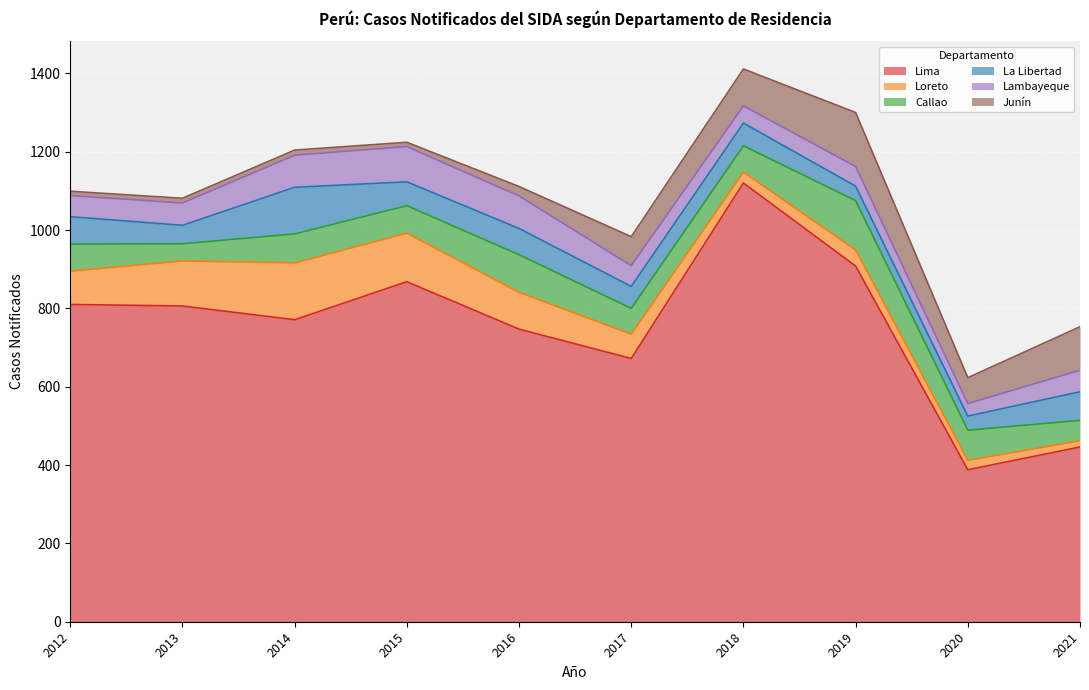

True or false: Lambayeque and Callao cross at least once.

True